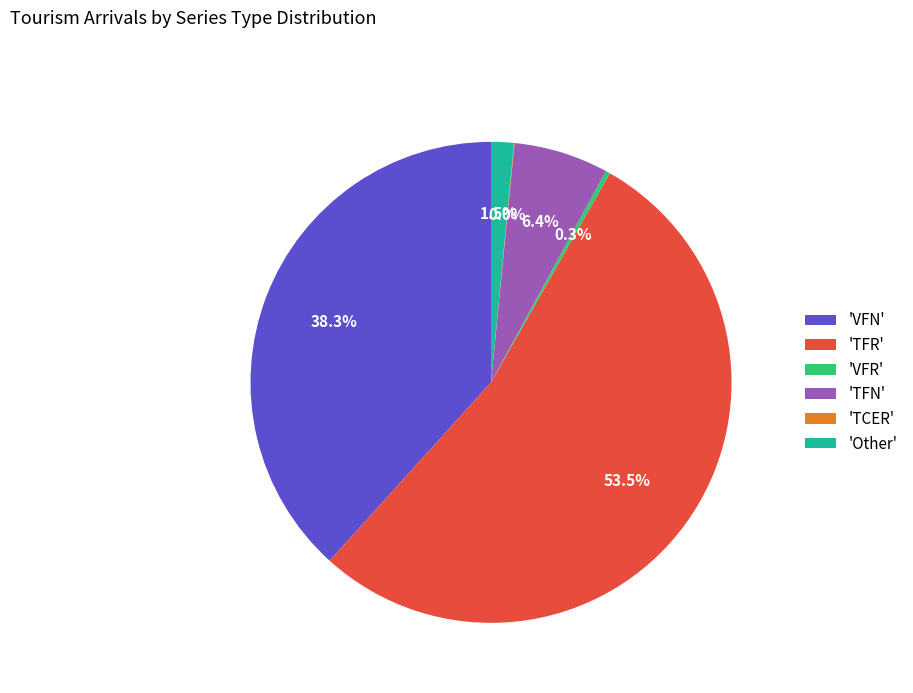

Do 'Other' and 'VFR' together represent more than half of the pie?

No